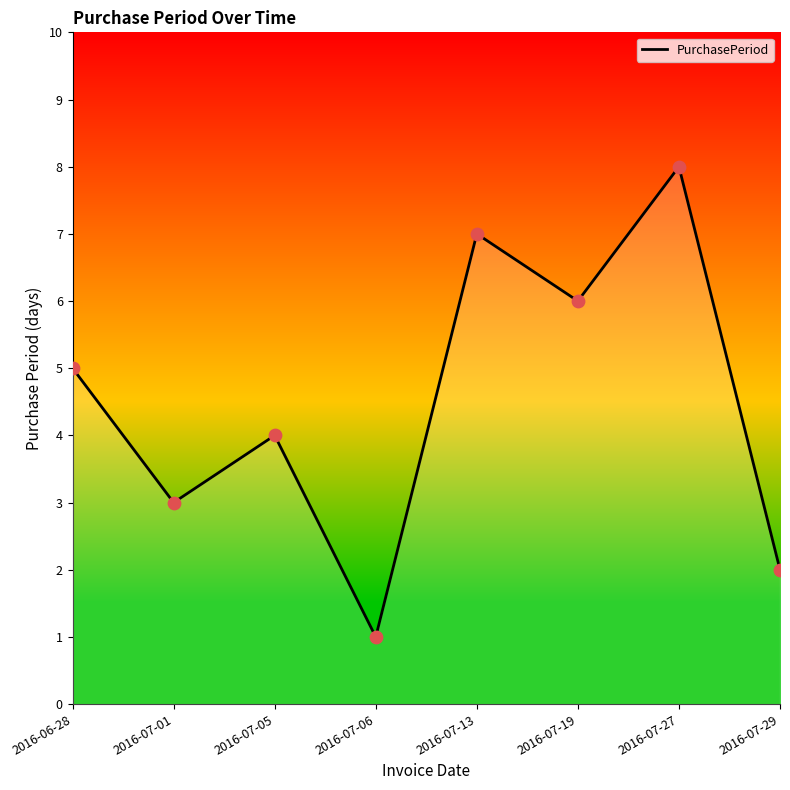

Between 2016-07-29 and 2016-07-27, which is larger?

2016-07-27